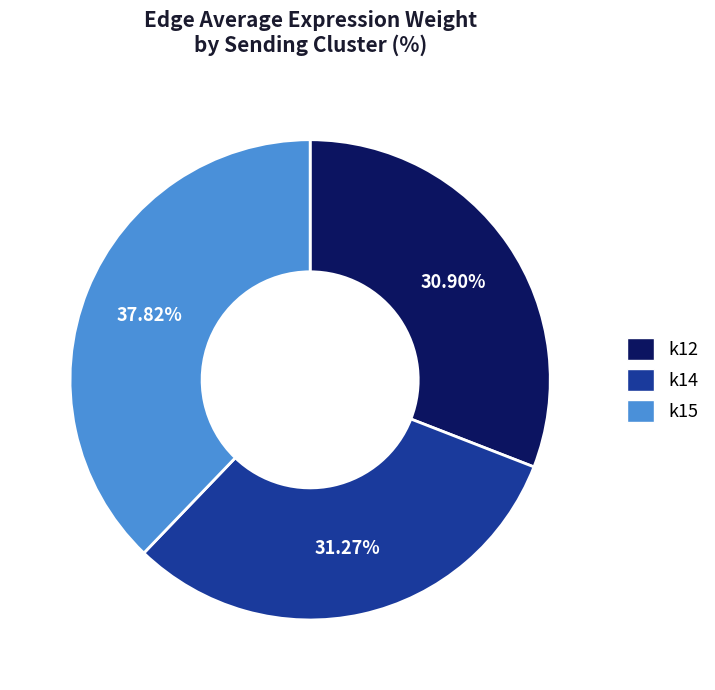

Do k15 and k14 together represent more than half of the pie?

Yes